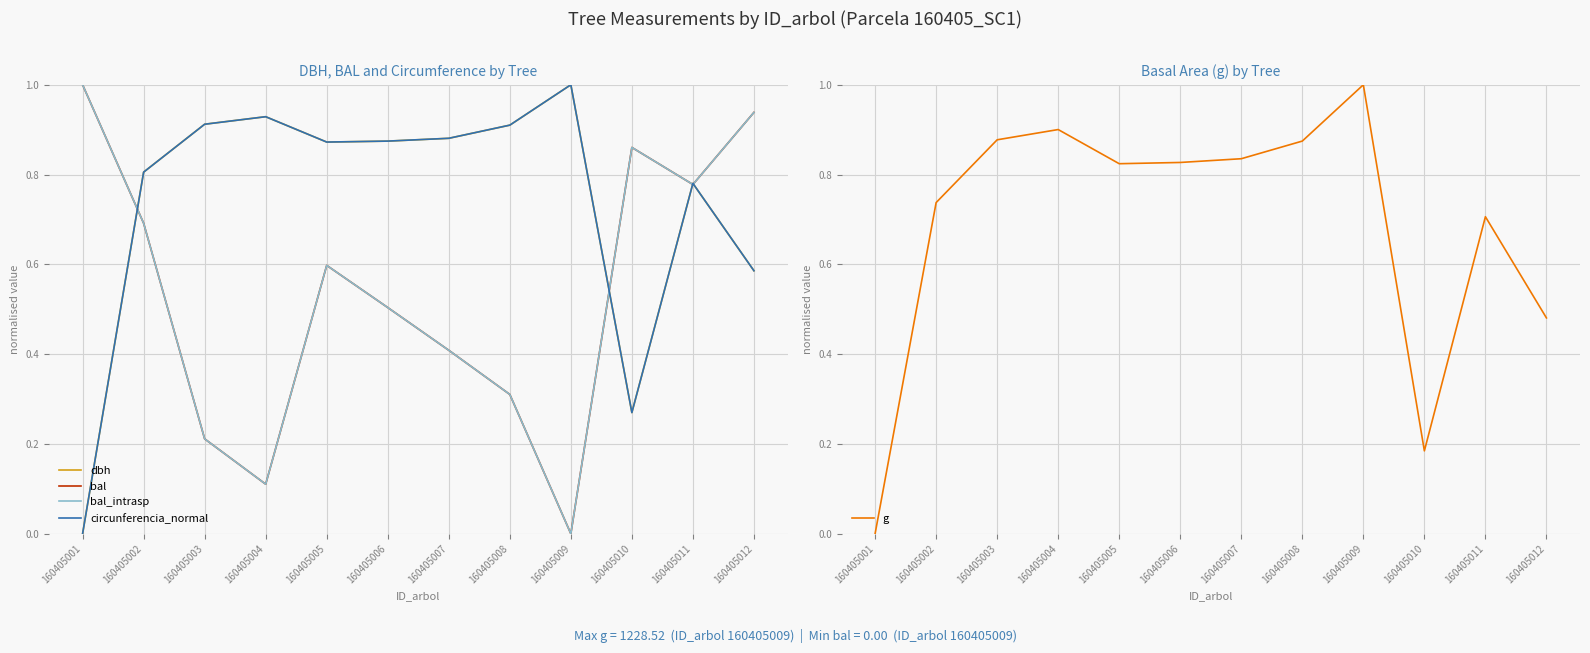

At which category is the sum across all series the highest?

160405011